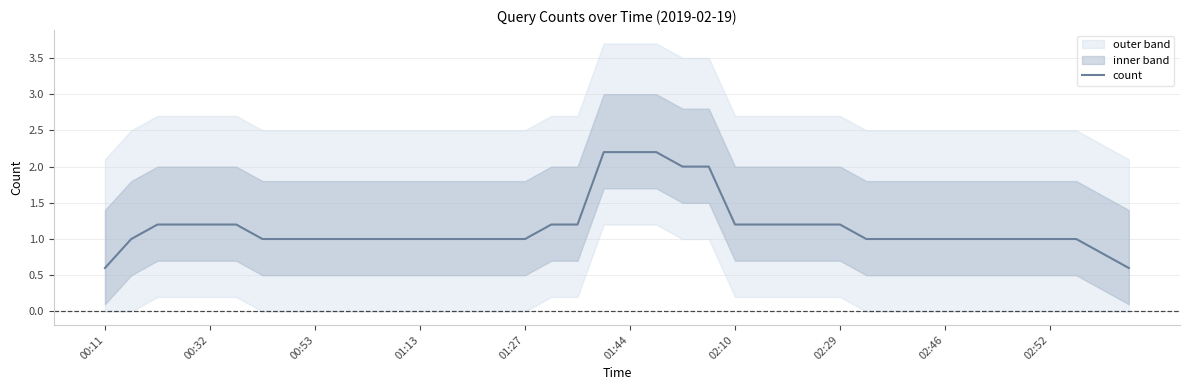

How many values exceed 1?

16